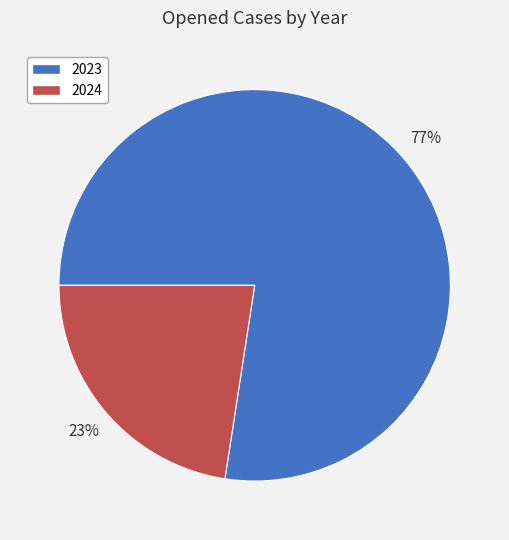

Which slice is the smallest?

2024